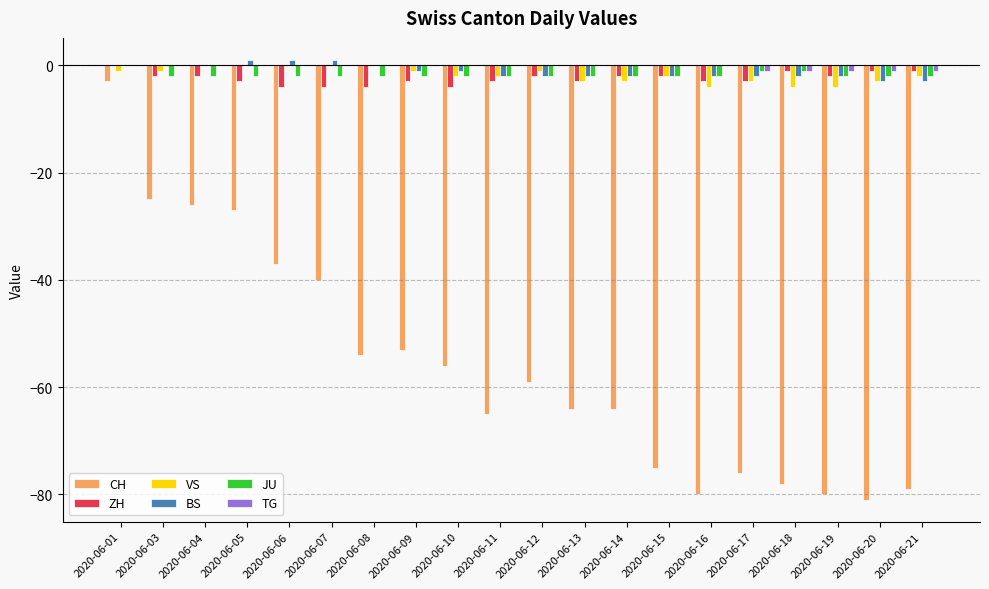

Are the bars horizontal?

No